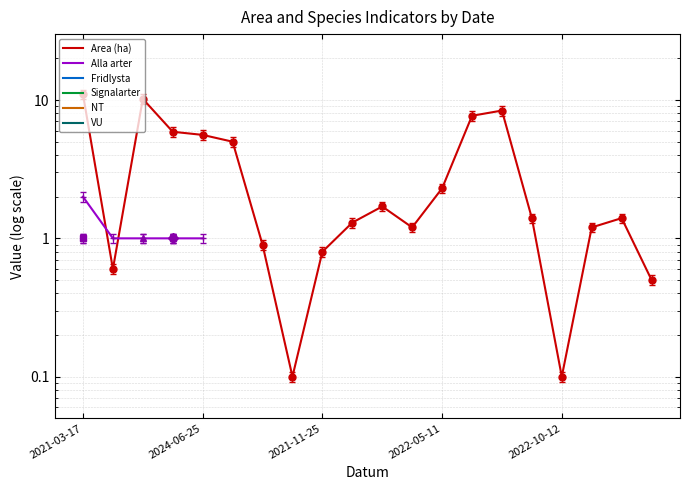

What is the label of the 3rd point from the right?

17